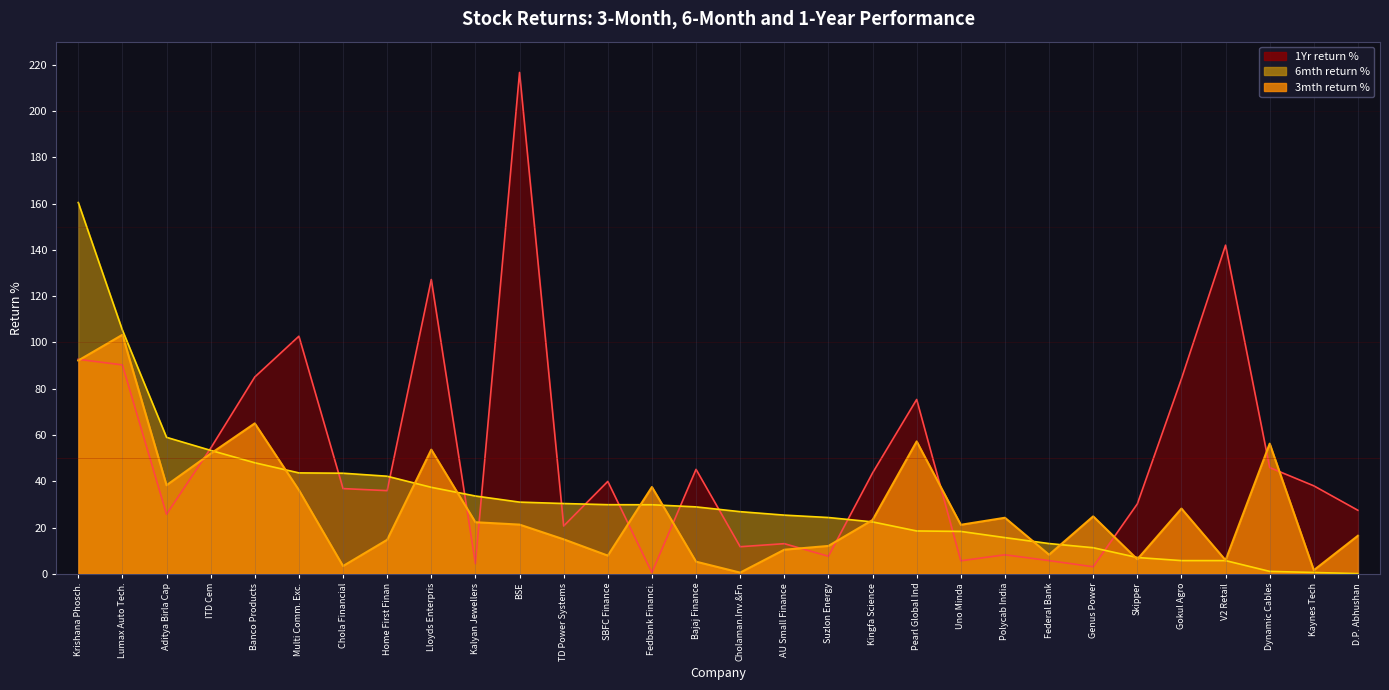

Which has a higher value, Kingfa Science or ITD Cem?

ITD Cem